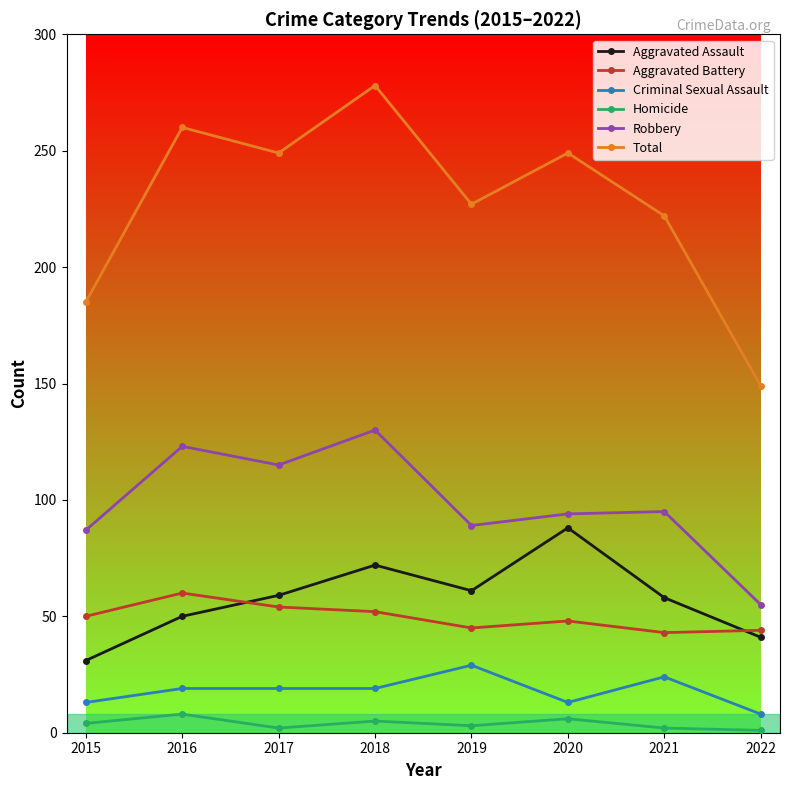

Count the number of data series in this chart.

6